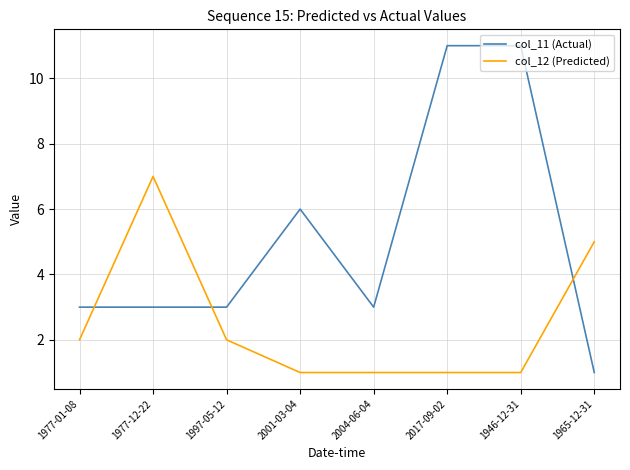

Reading right to left, extract all data points from this chart.

col_11 (Actual): 1965-12-31=1	1946-12-31=11	2017-09-02=11	2004-06-04=3	2001-03-04=6	1997-05-12=3	1977-12-22=3	1977-01-08=3
col_12 (Predicted): 1965-12-31=5	1946-12-31=1	2017-09-02=1	2004-06-04=1	2001-03-04=1	1997-05-12=2	1977-12-22=7	1977-01-08=2